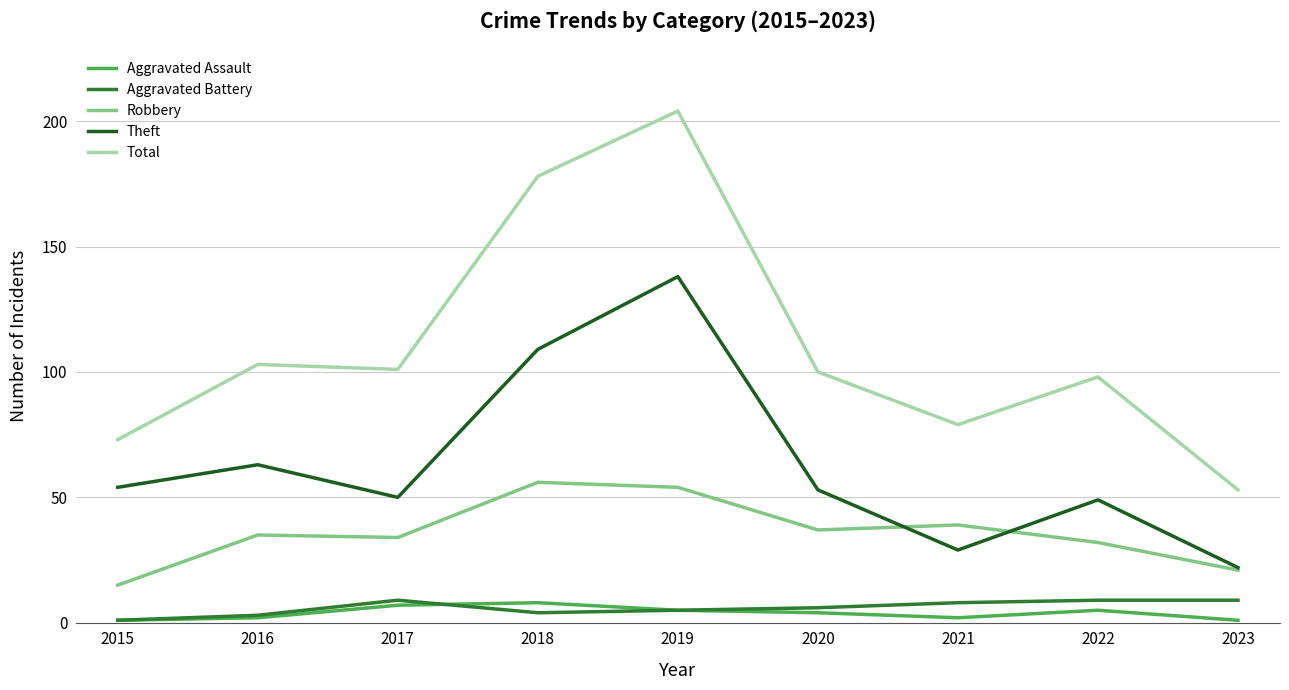

Does the chart display data point markers on the line(s)?

No